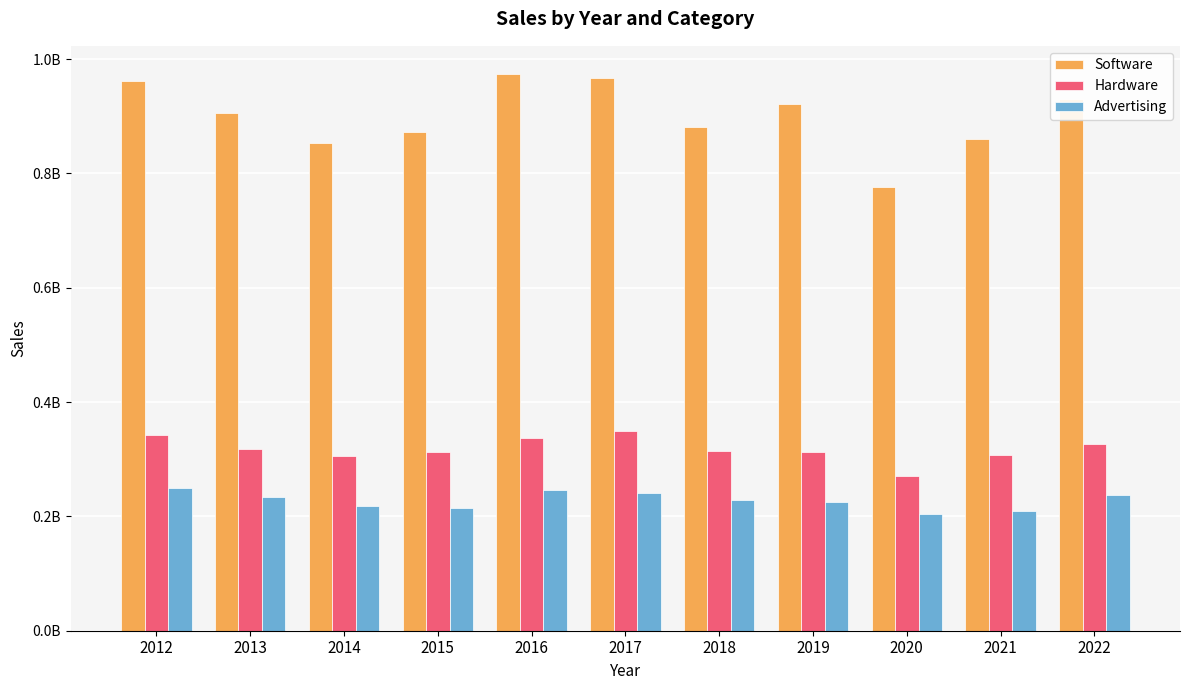

Between 2012 and 2014, which series saw the biggest shift?

Software